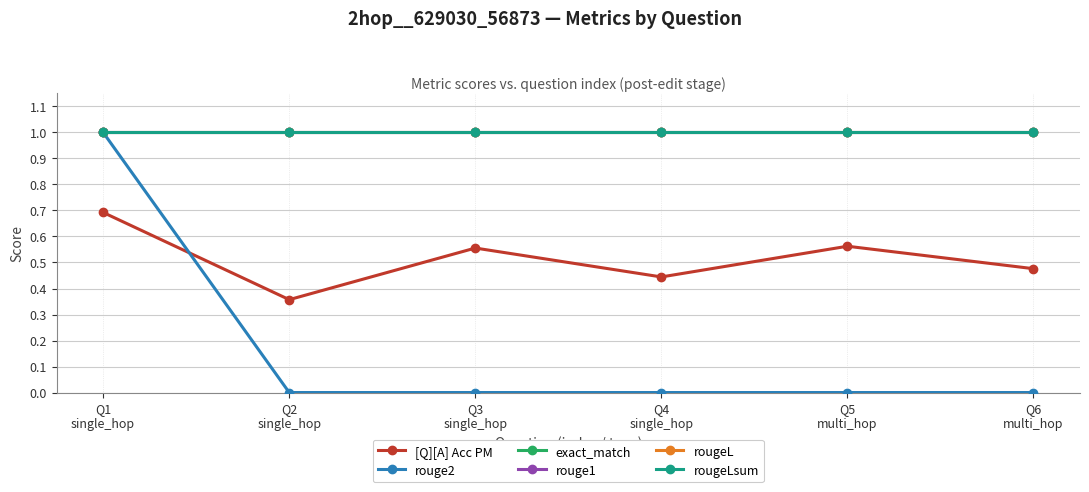

Does the chart have visible grid lines?

Yes